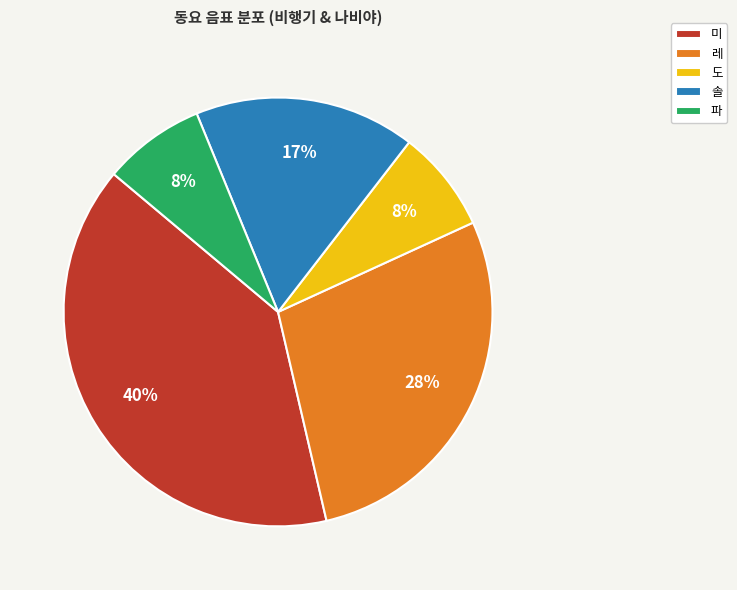

How many slices are in this pie chart?

5